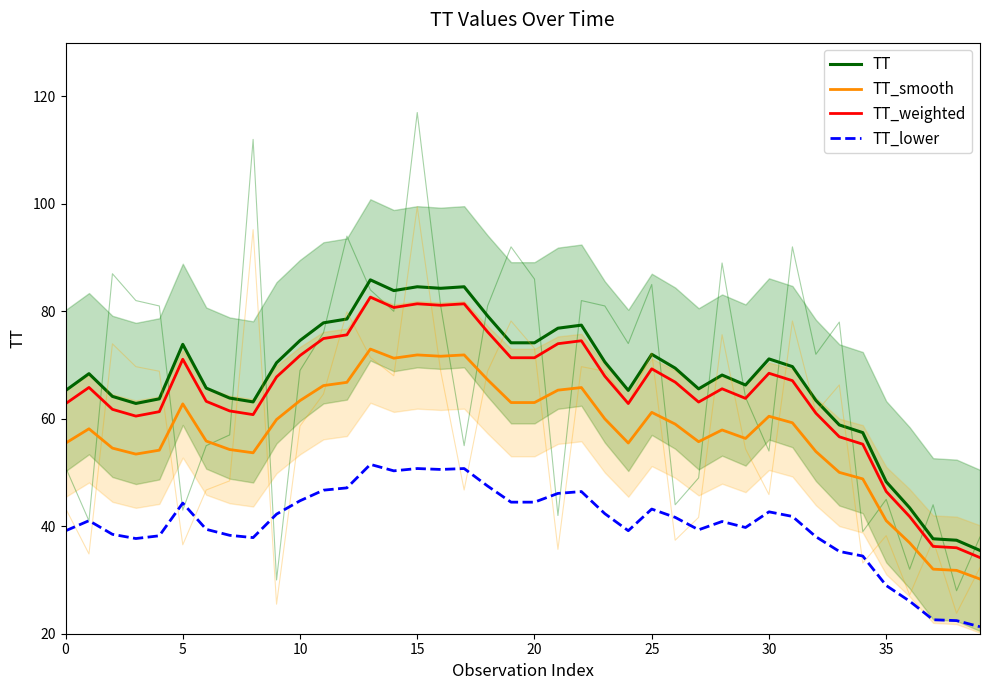

What is the sum of all TT_weighted values?

2596.2